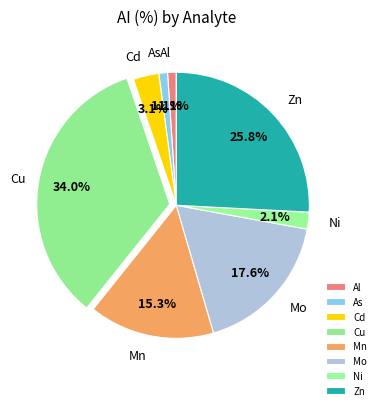

What is the total percentage of Zn and Al?

26.9%